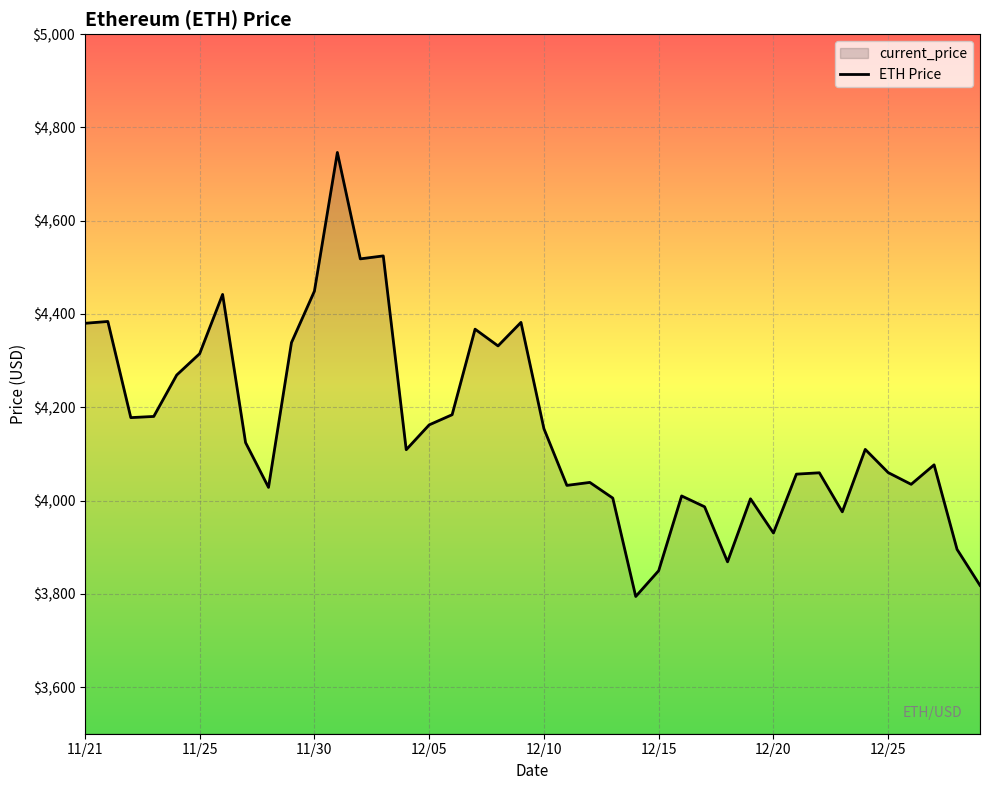

Approximately how many times larger is the value at 12/05 compared to 11/21?

1.0